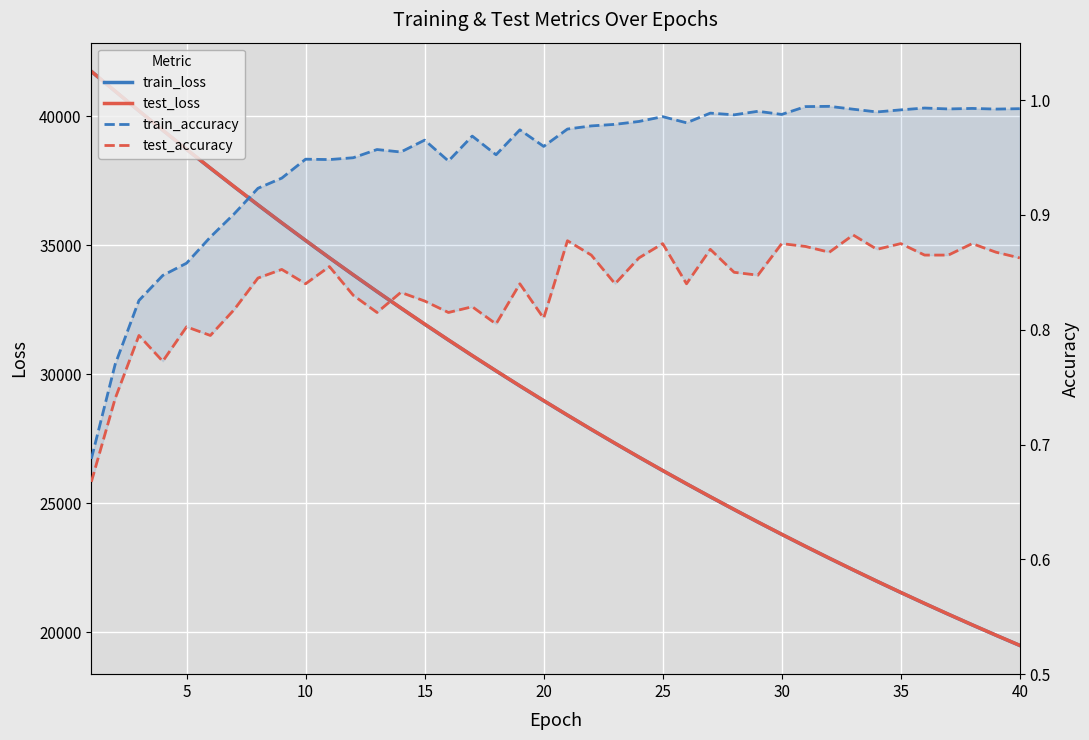

True or false: train_loss and test_loss cross at least once.

False